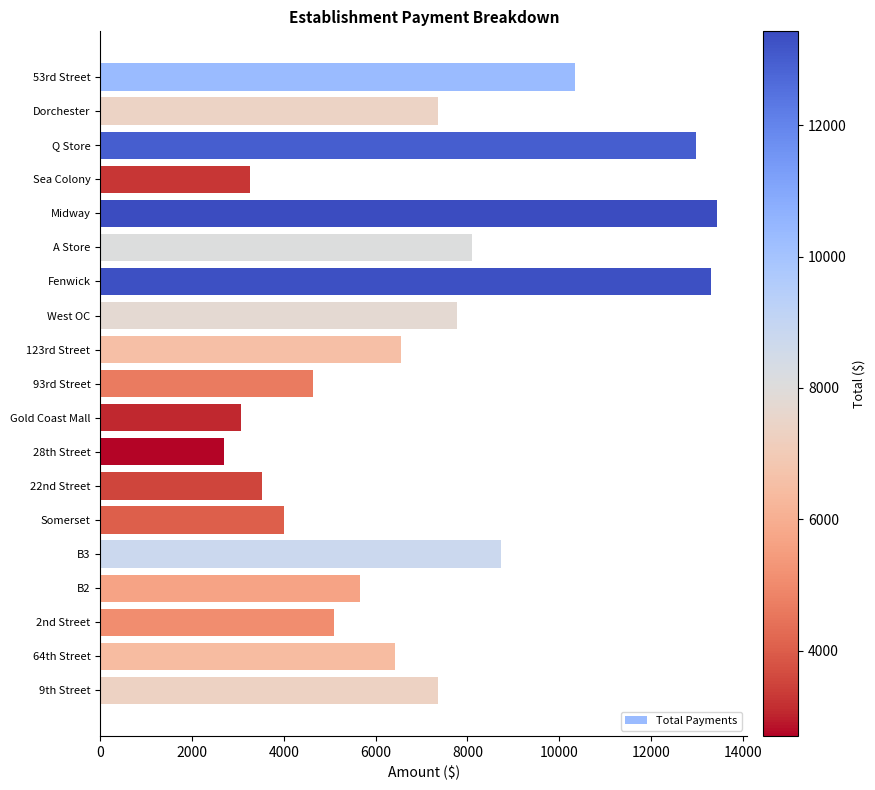

Which has a higher value, Fenwick or Q Store?

Fenwick